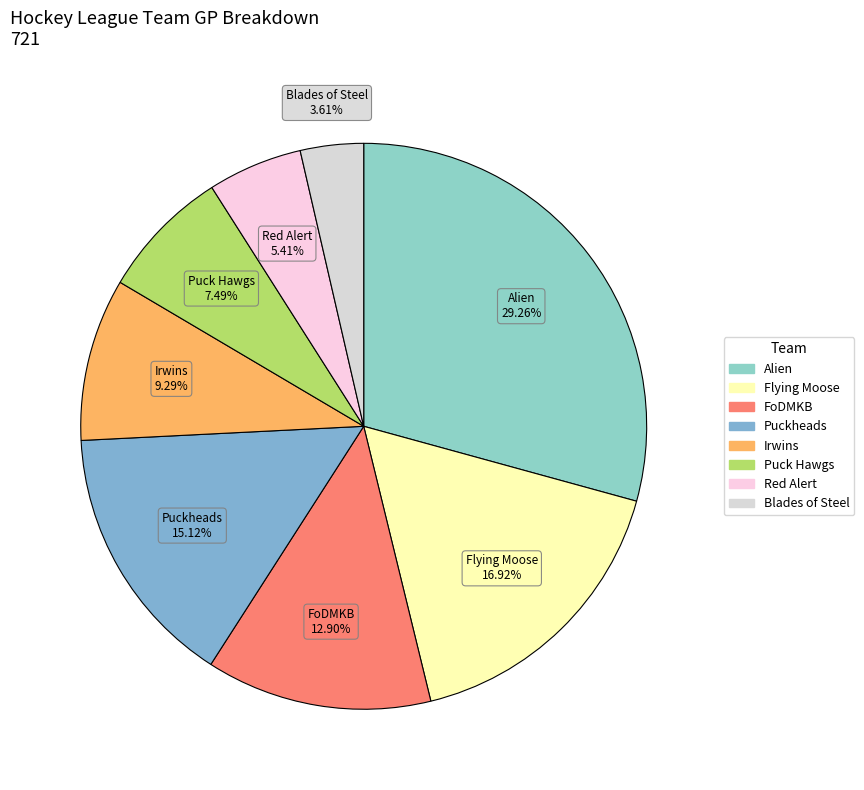

To the nearest percent, what percentage of the pie is Flying Moose?

17%